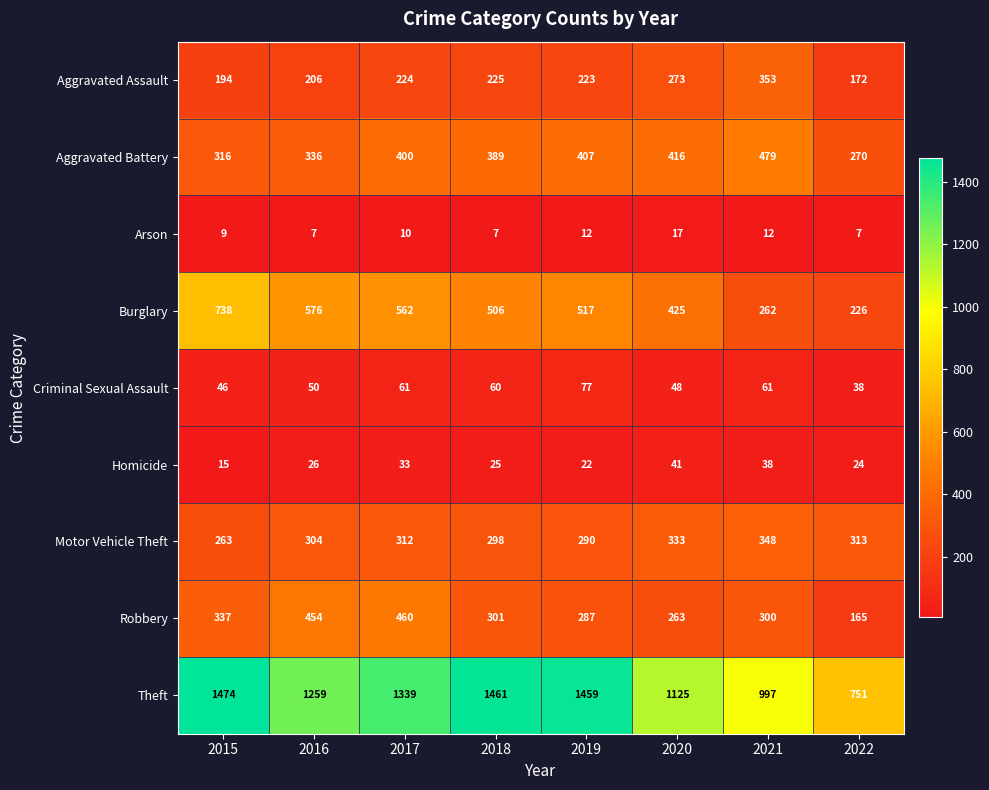

What is the spread (max minus min) of values at 2020?

1108